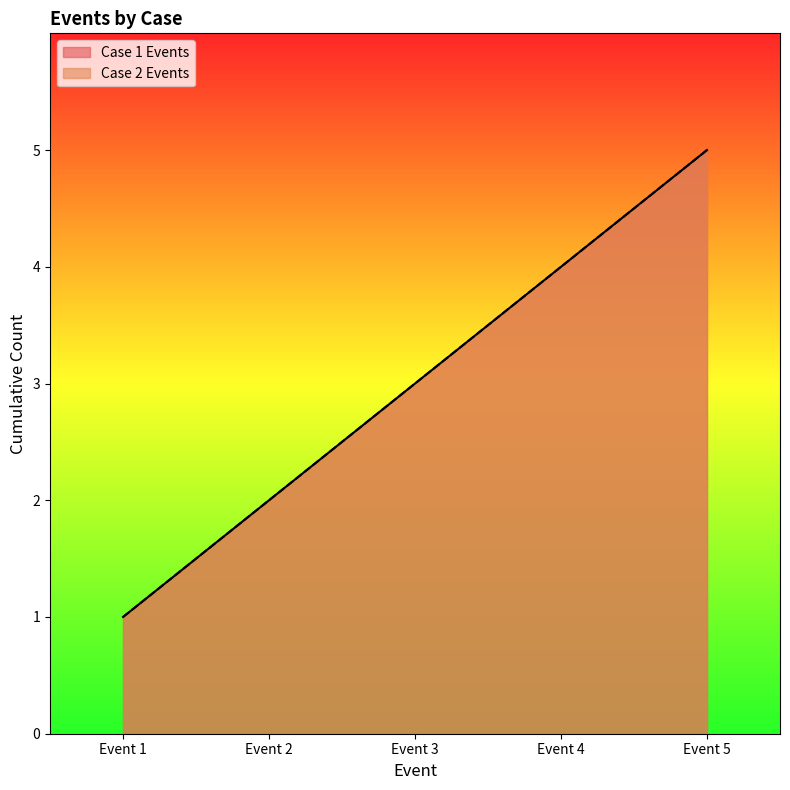

True or false: Case 2 Events has a value of 1 at Event 3.

False